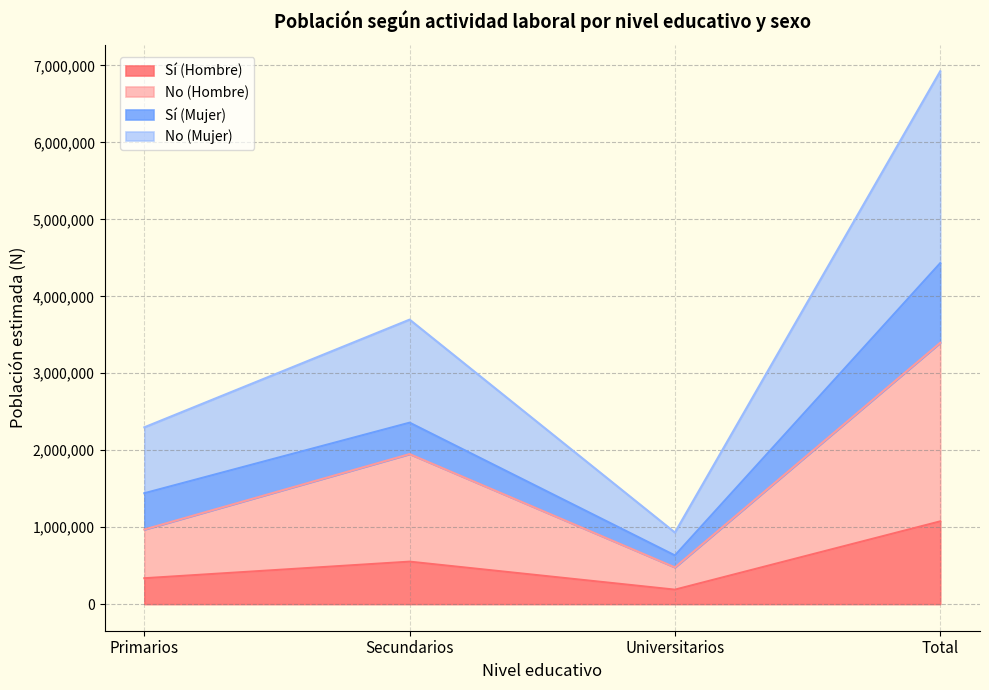

True or false: No (Hombre) and No (Mujer) cross at least once.

False